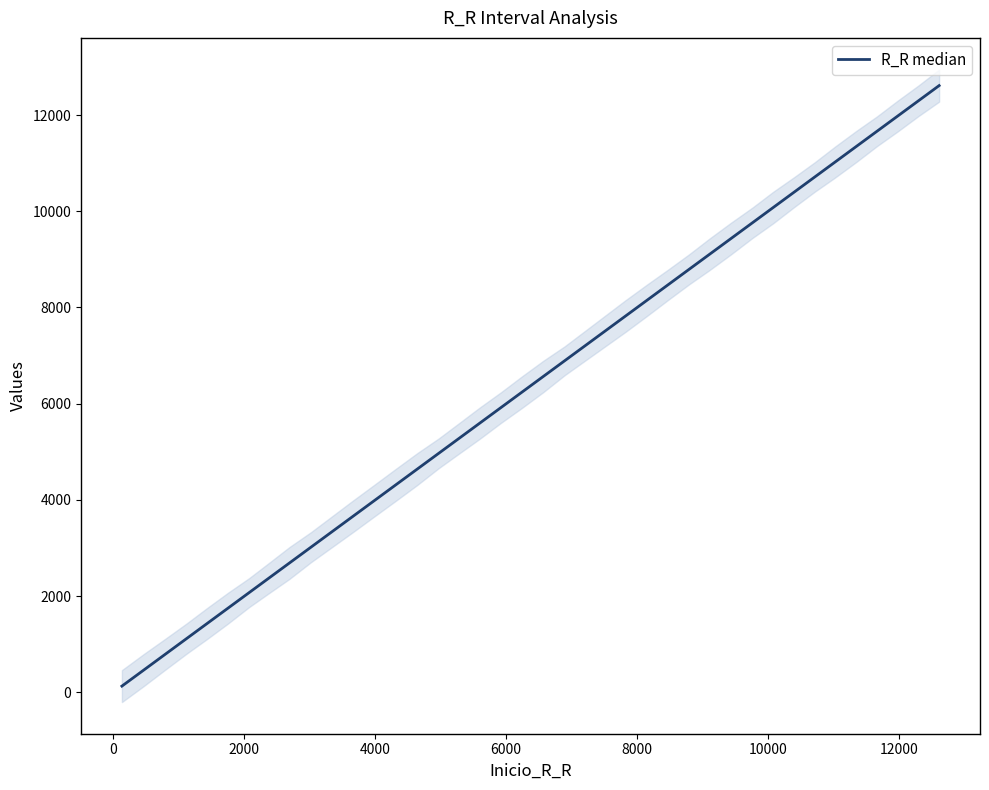

The chart shows a value of 4439 at 25. True or false?

False